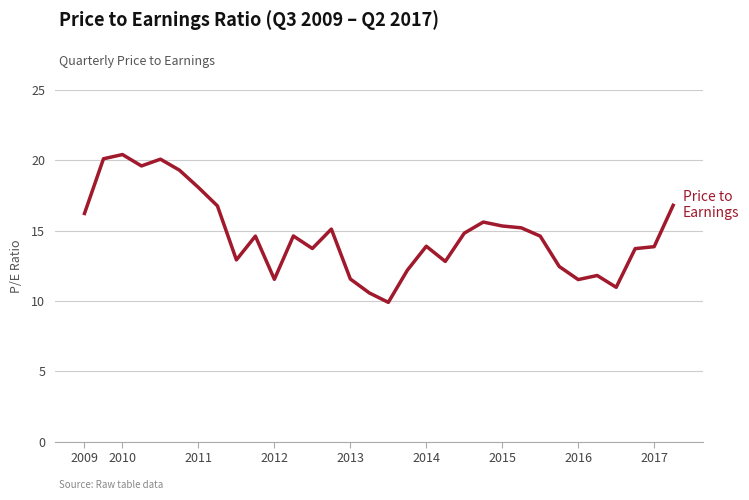

How many lines are shown in the chart?

1